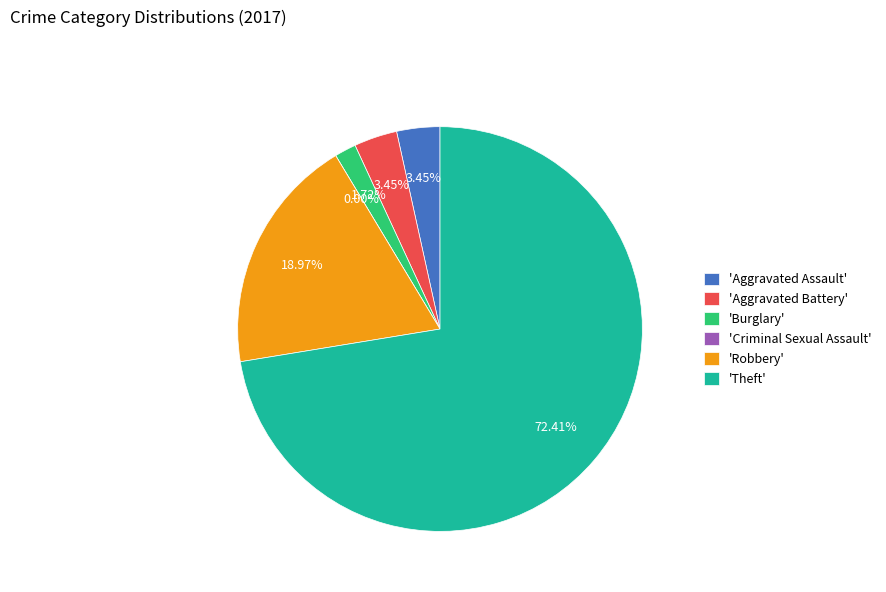

To the nearest percent, what is the difference between the Aggravated Assault and Burglary slice percentages?

2%